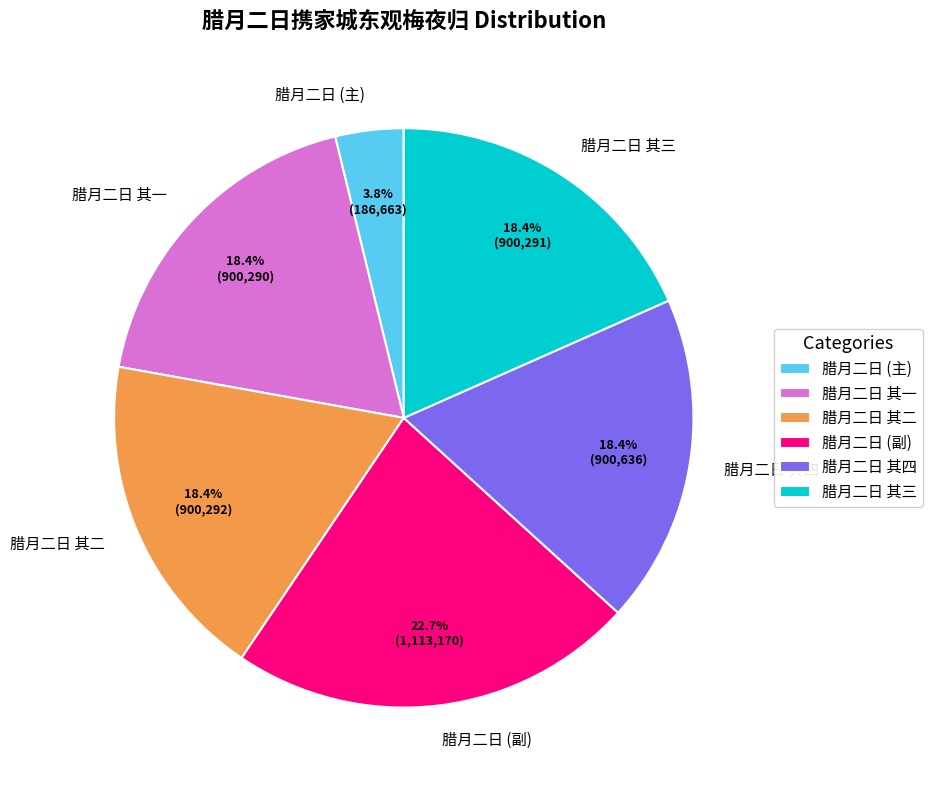

Which slice is the largest?

腊月二日 (副)